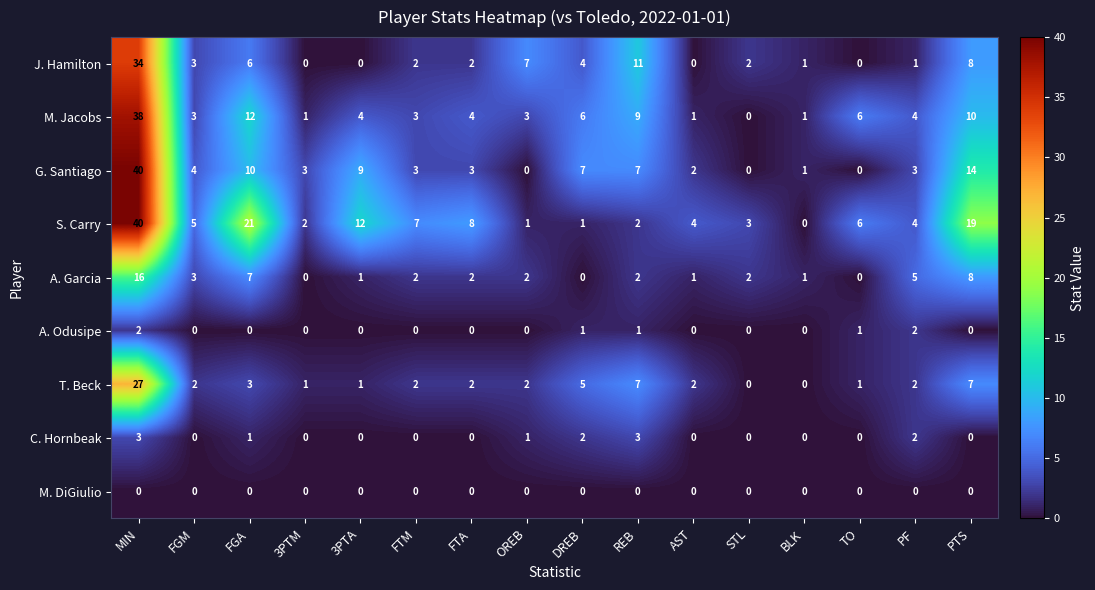

Is the value of S. Carry at 3PTM greater than the value of M. Jacobs at FGM?

No